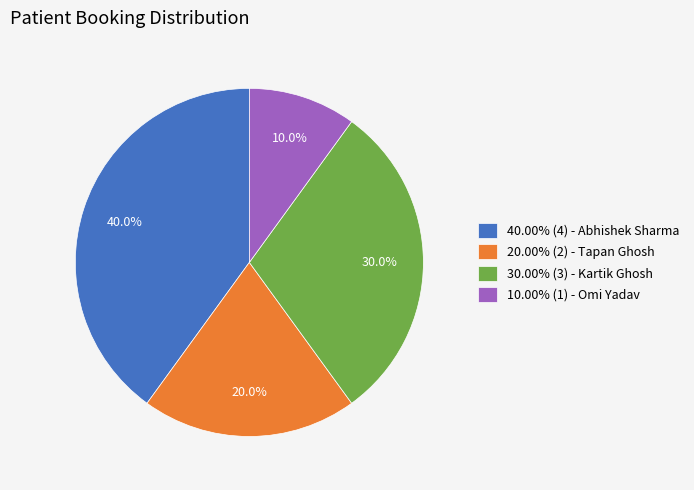

What is the ratio of the value at 10.00% (1) - Omi Yadav to the value at 30.00% (3) - Kartik Ghosh?

0.3